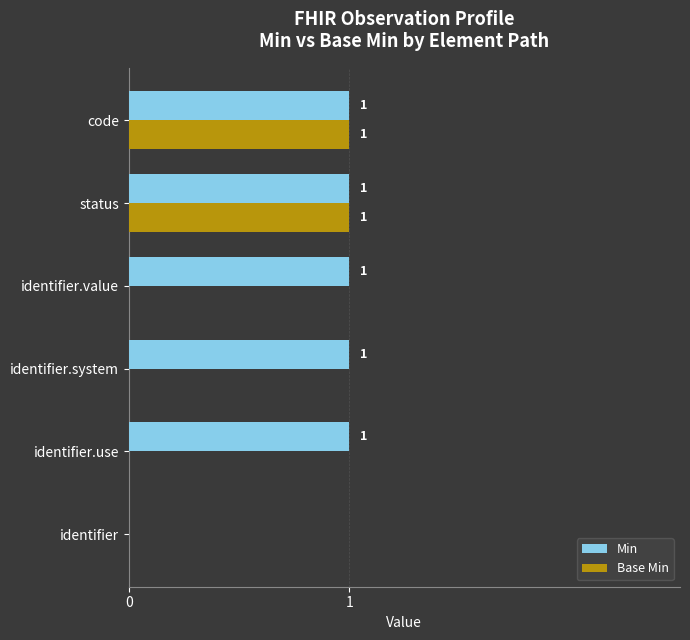

True or false: Min has a value of 1 at identifier.use.

True